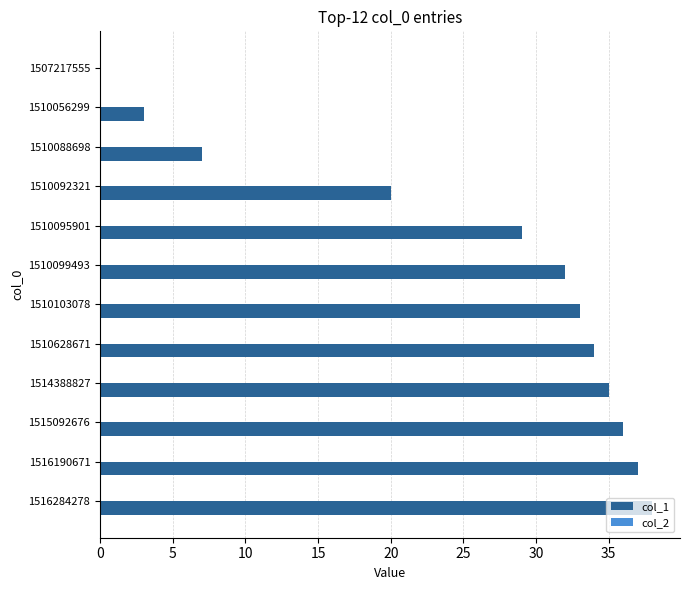

The value at 1514388827 is 35. True or false?

True